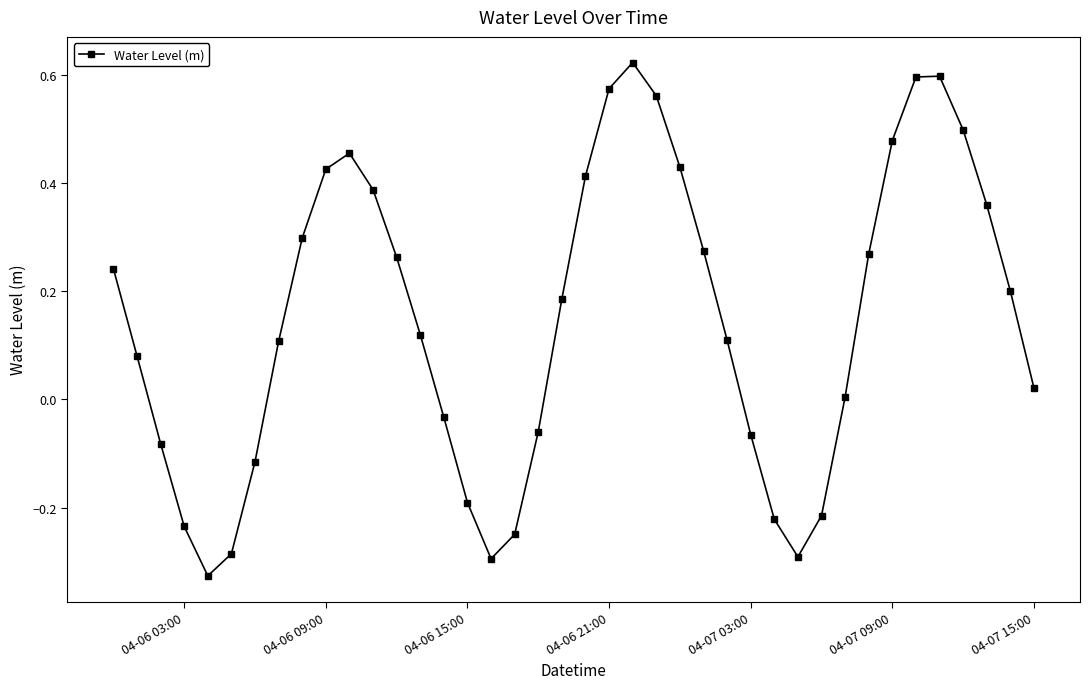

What is the difference between the second highest and minimum values?

0.9